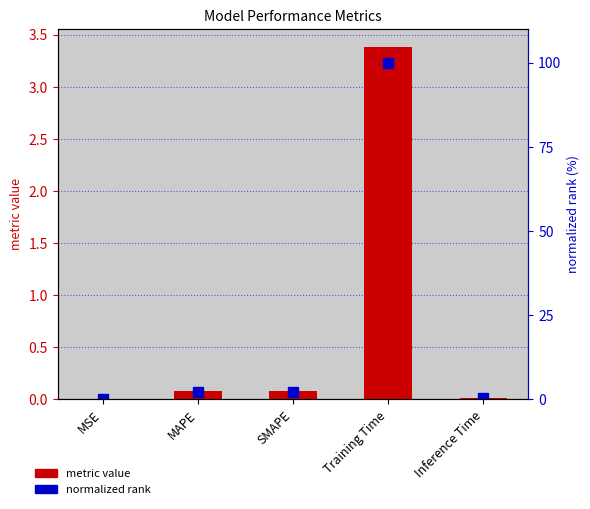

At which category is the sum across all series the highest?

Training Time